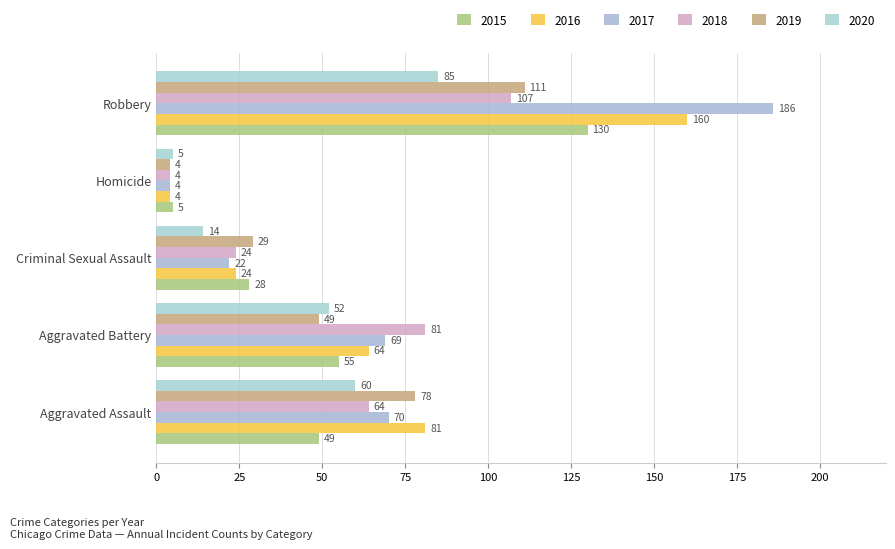

Reading left to right, list all the values displayed in this chart.

2015: 49	55	28	5	130
2016: 81	64	24	4	160
2017: 70	69	22	4	186
2018: 64	81	24	4	107
2019: 78	49	29	4	111
2020: 60	52	14	5	85